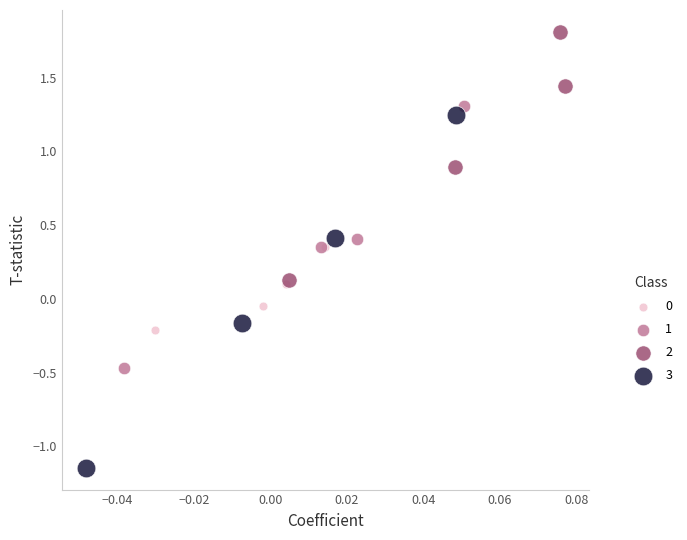

Which series reaches the maximum Y coordinate?

2